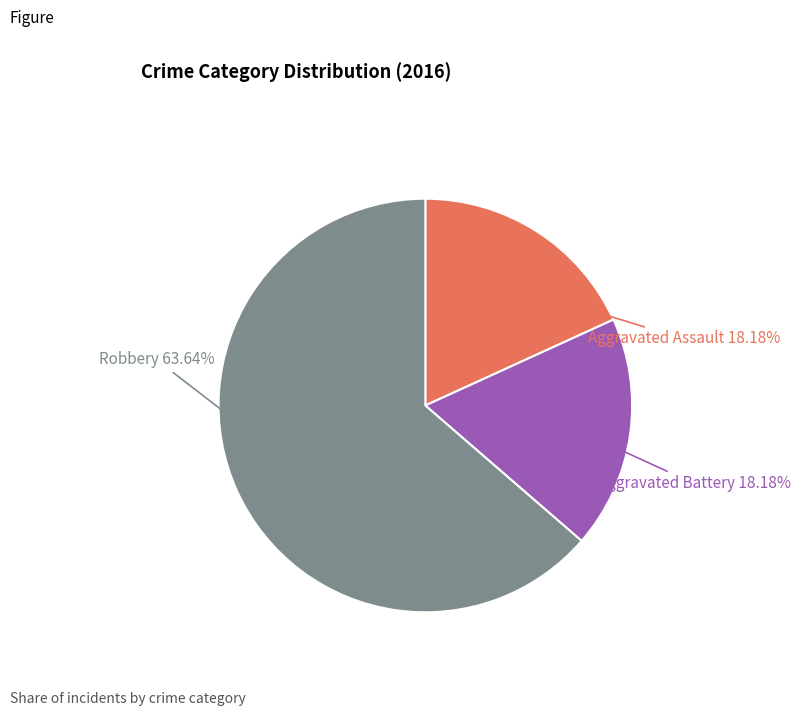

What is the ratio of the value at Robbery to the value at Aggravated Assault?

3.5